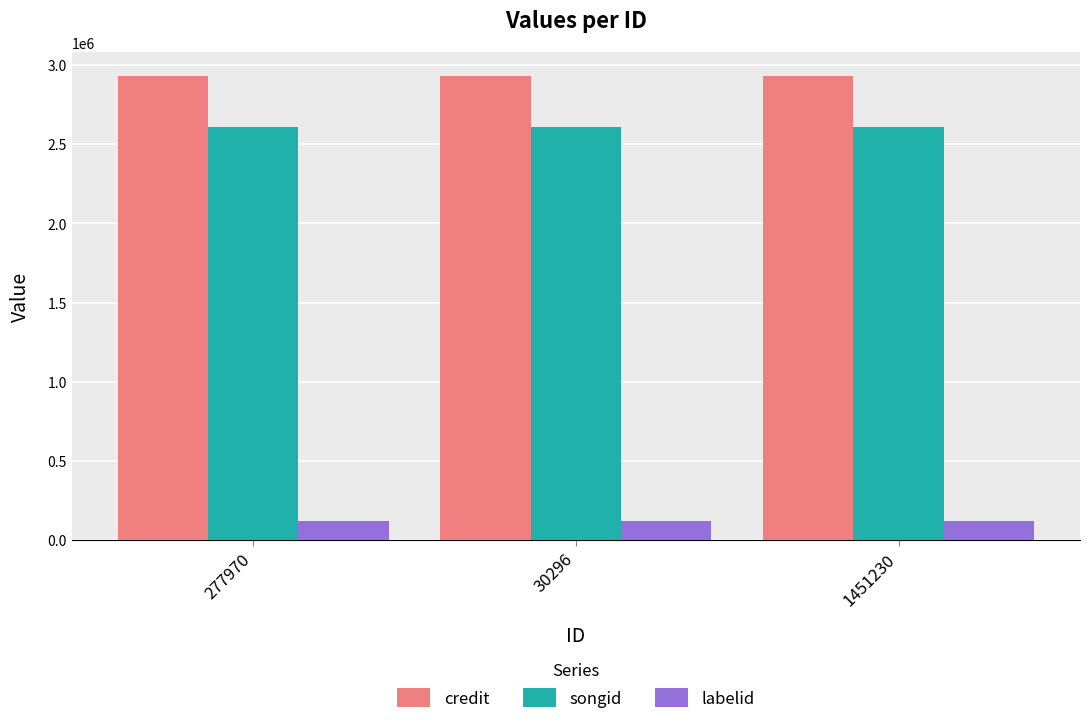

Which series has the largest total across all categories?

credit